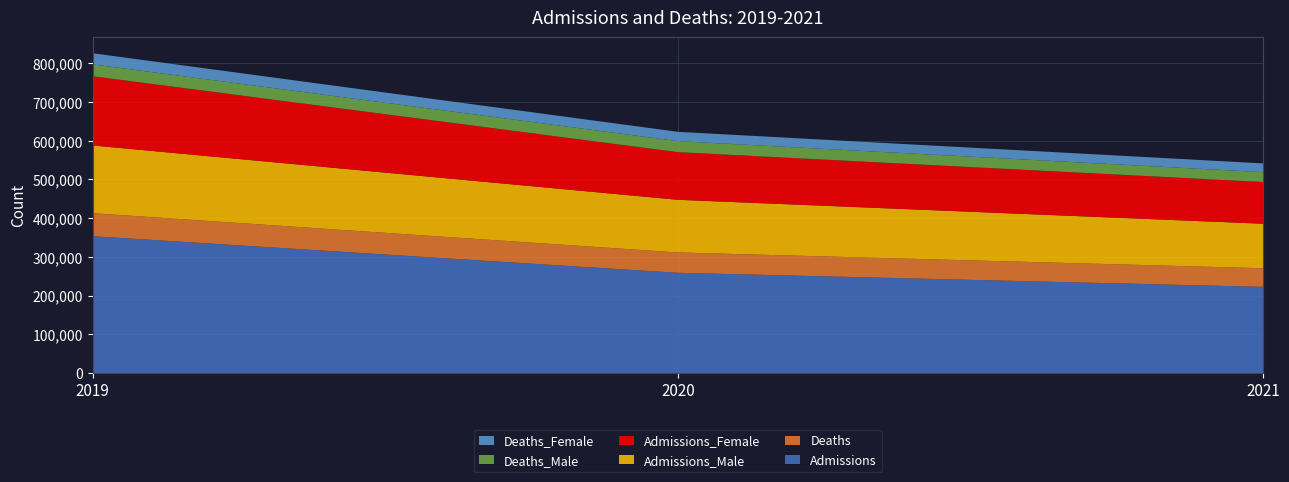

Reading right to left, transcribe all the data shown in this chart.

Admissions: 222710	259030	353591
Deaths: 48017	52464	59337
Admissions_Male: 115011	136027	174880
Admissions_Female: 107699	123003	178711
Deaths_Male: 25355	28413	30611
Deaths_Female: 22662	24051	28726